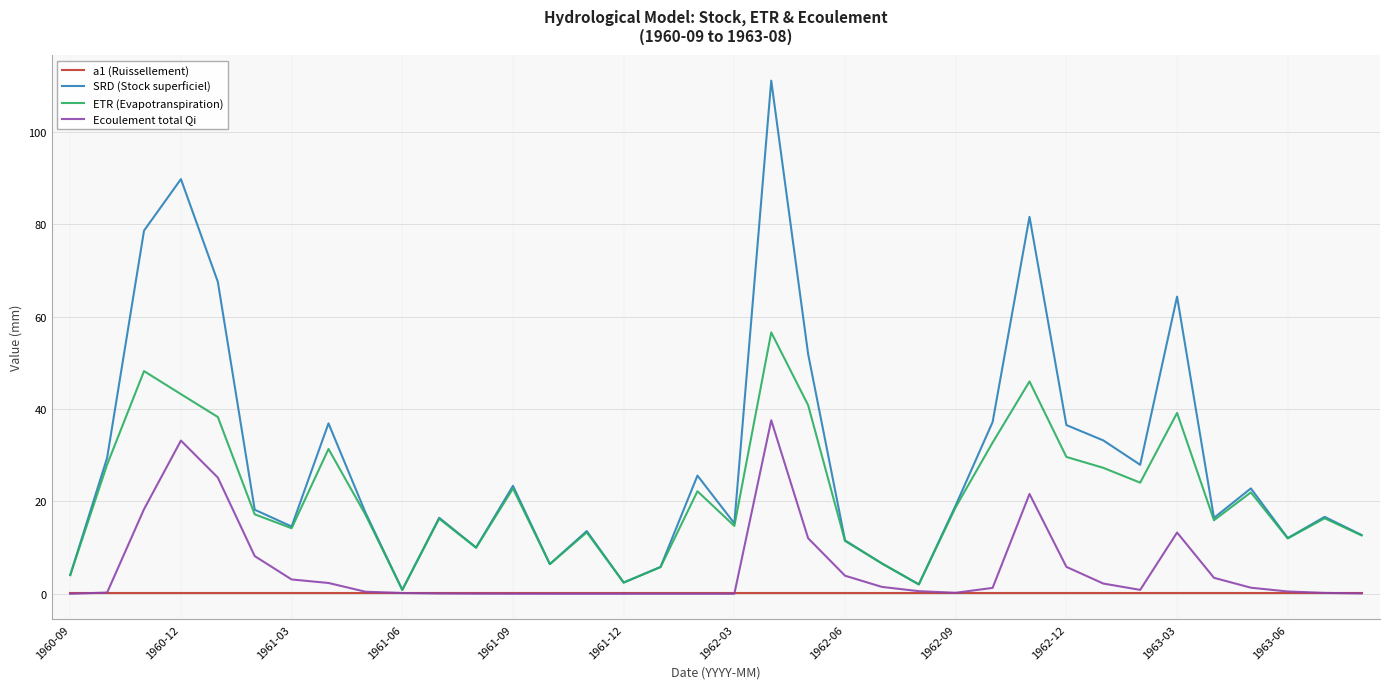

At how many categories does at least one series exceed 61?

6